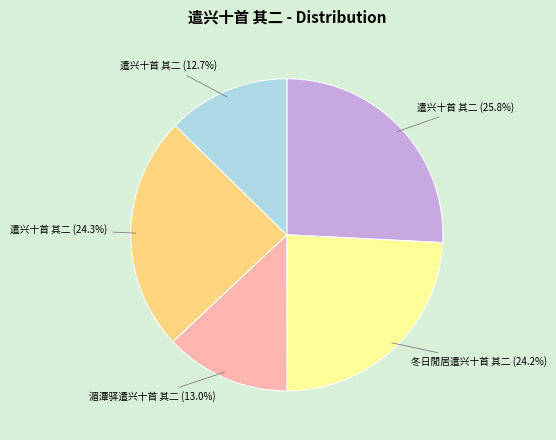

Is there a majority slice in this chart?

No